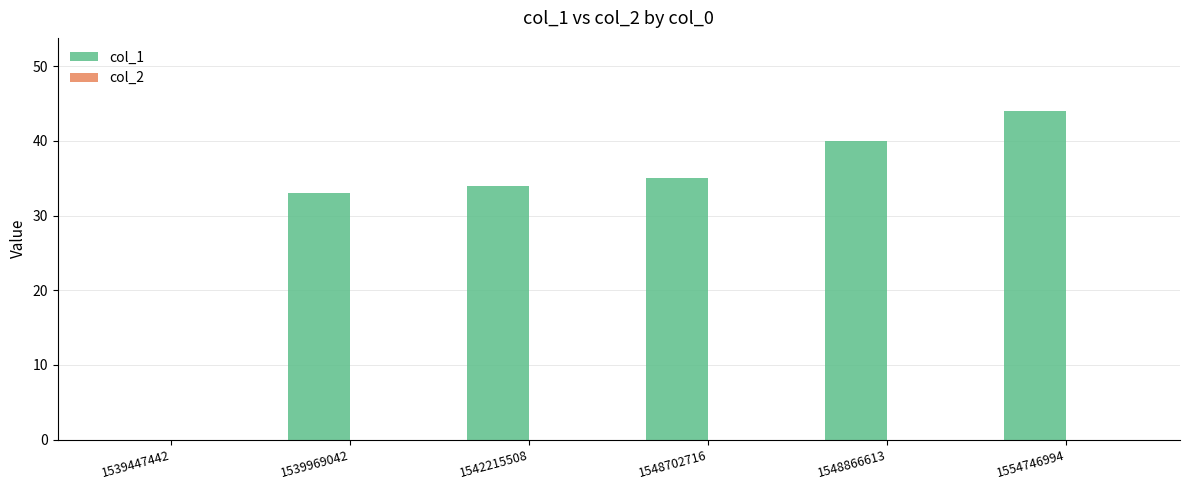

What is the change in value from 1539447442 to 1539969042?

+33